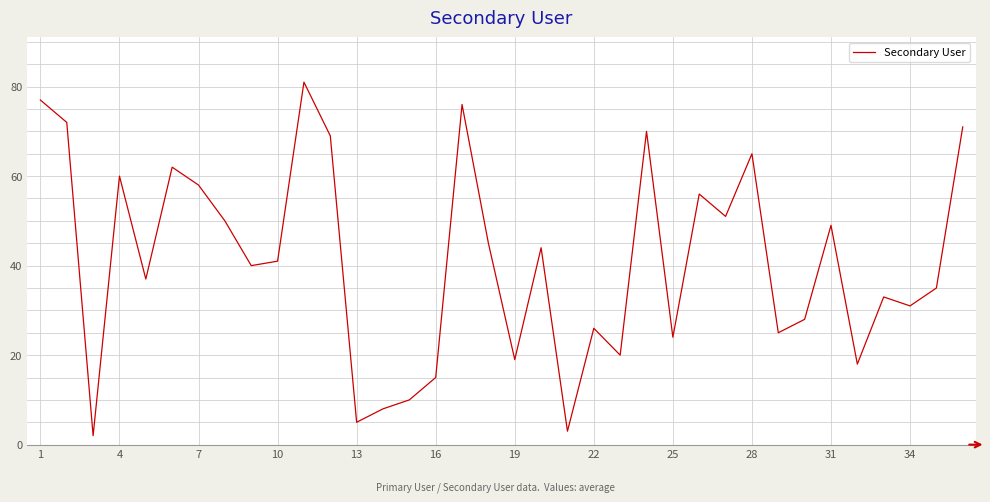

How many values are below 41?

18